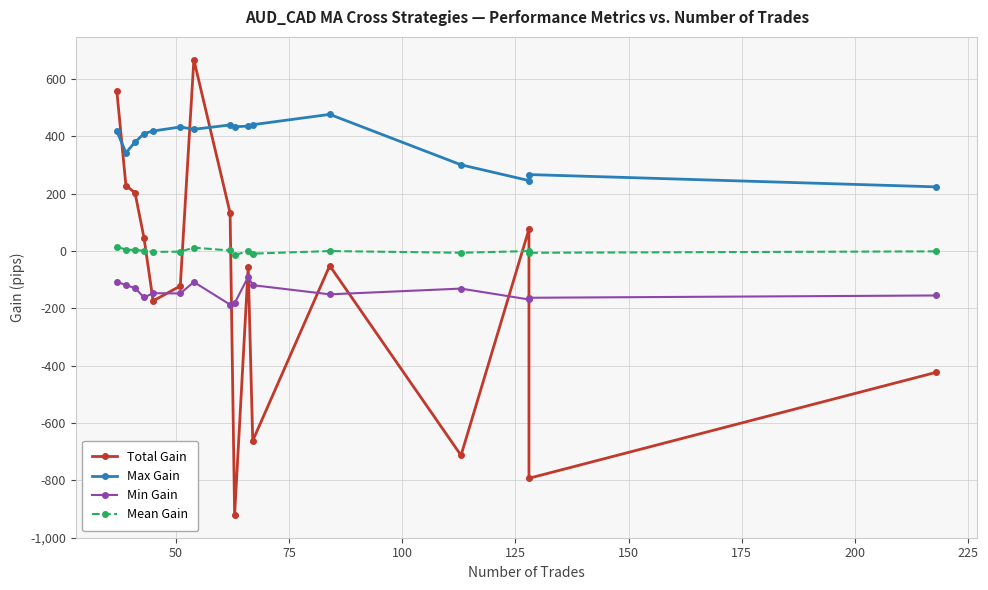

Reading right to left, extract all data points from this chart.

Total Gain: -423	-793	76	-713	-51	-662	-55	-921	133	668	-122	-174	45	204	228	557
Max Gain: 224	267	246	301	477	441	436	434	440	425	433	419	410	380	343	418
Min Gain: -155	-163	-169	-131	-151	-119	-90	-182	-187	-108	-148	-147	-162	-129	-119	-107
Mean Gain: -1	-6	0	-6	0	-9	0	-14	2	12	-2	-3	1	4	5	15